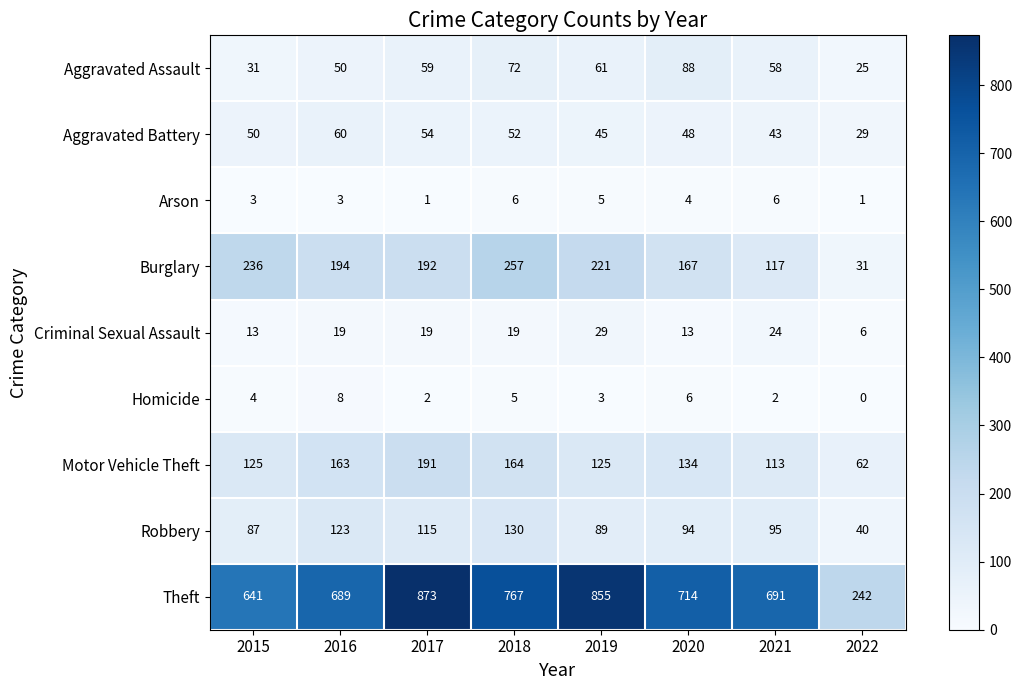

Which series has the largest range (max minus min)?

Theft